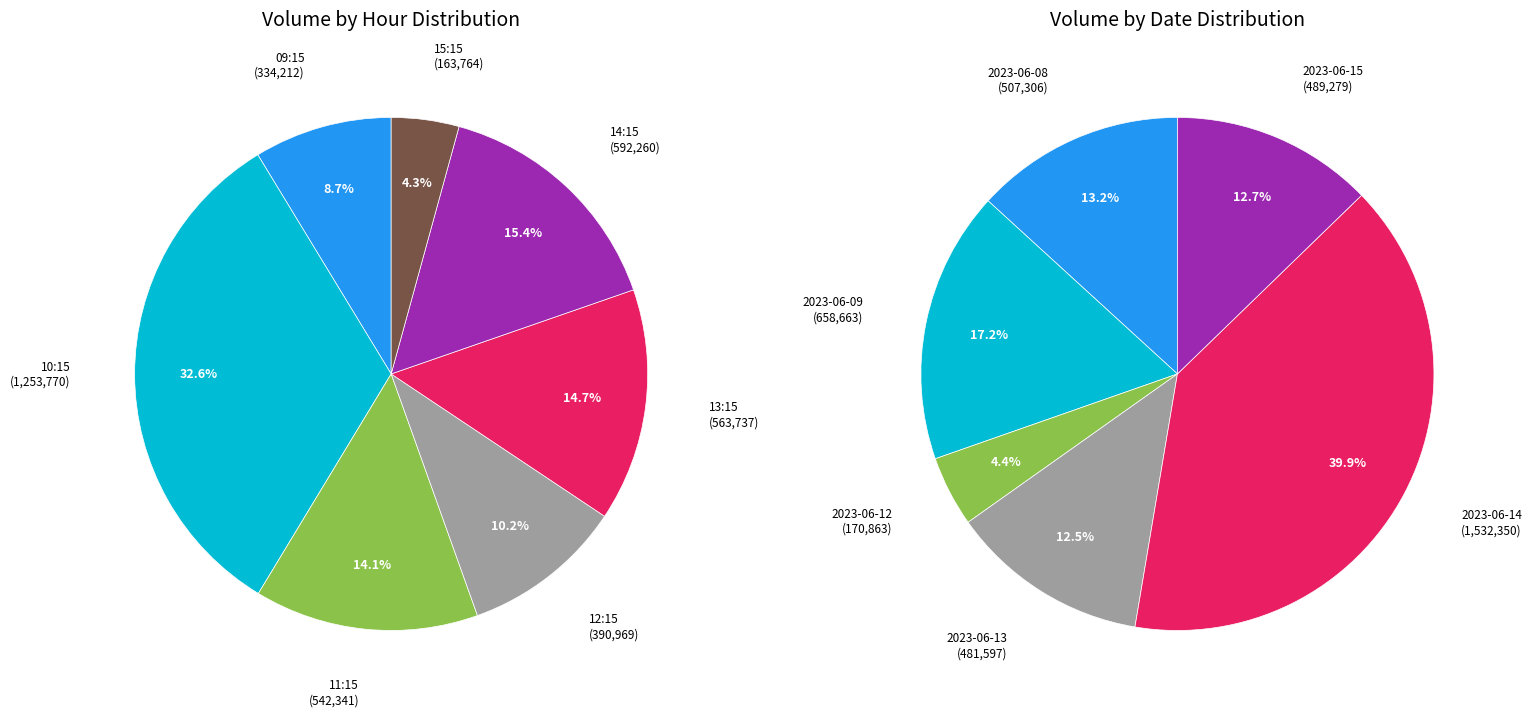

Is it true that 8 is 4% of the pie?

True